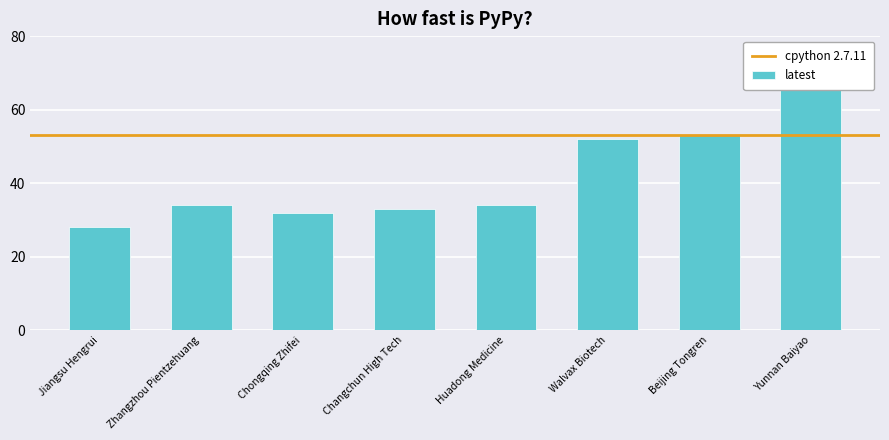

What is the sum of the values at Zhangzhou Pientzehuang and Chongqing Zhifei?

66